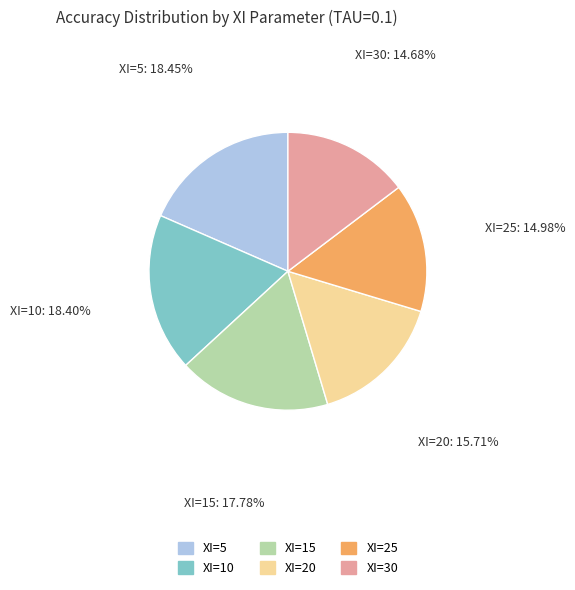

Does XI=10 account for over 50% of the chart?

No